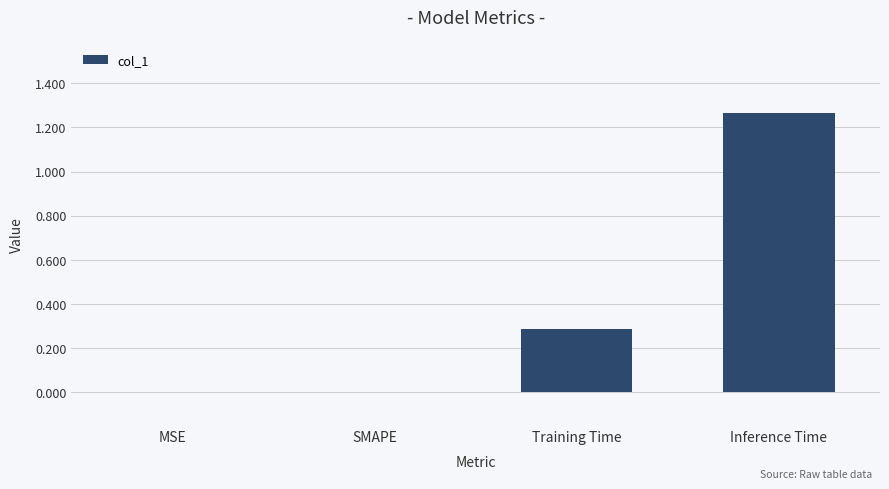

Which label corresponds to the largest value in the chart?

Inference Time